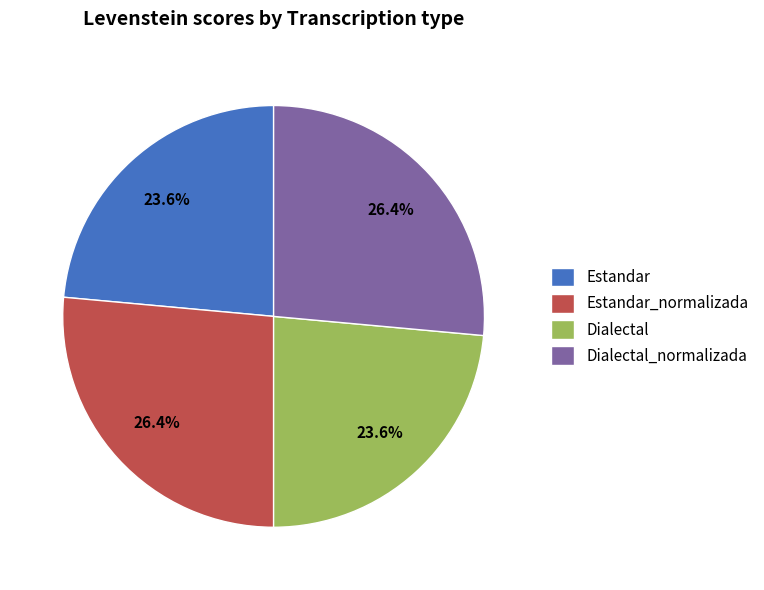

What percentage is the Dialectal_normalizada slice, to the nearest percent?

26%